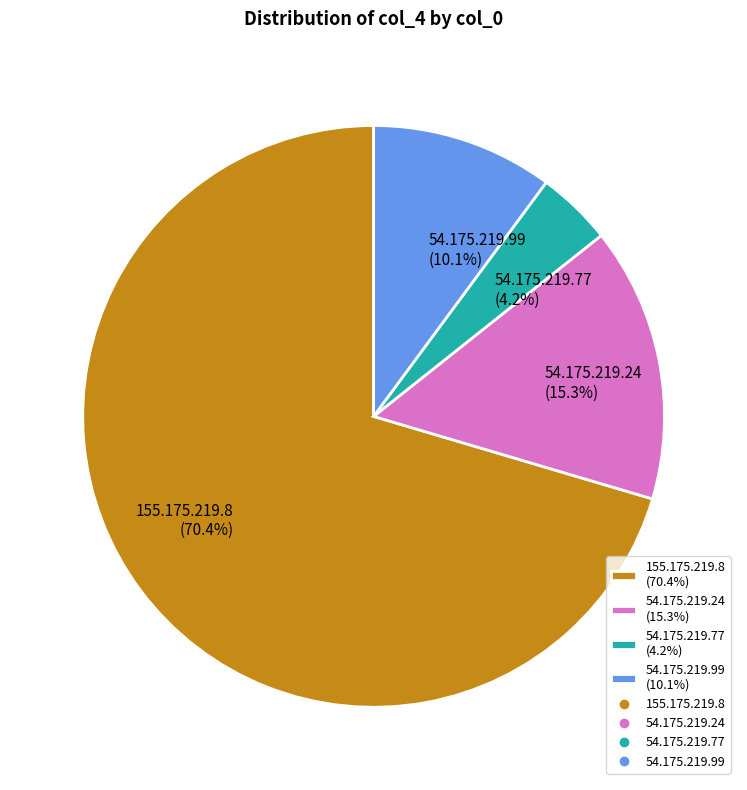

What percentage is the 54.175.219.99 slice, to the nearest percent?

10%